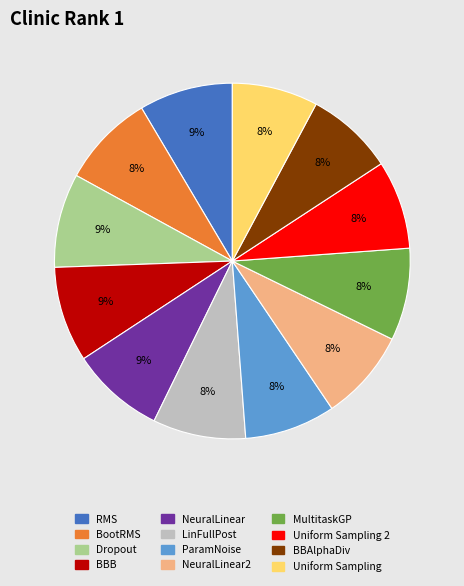

Does any single category account for the majority?

No